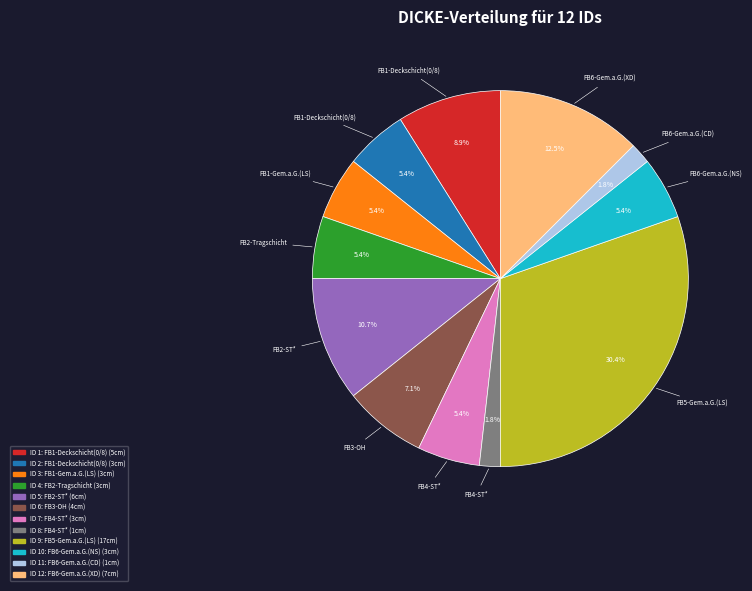

Is there a majority slice in this chart?

No